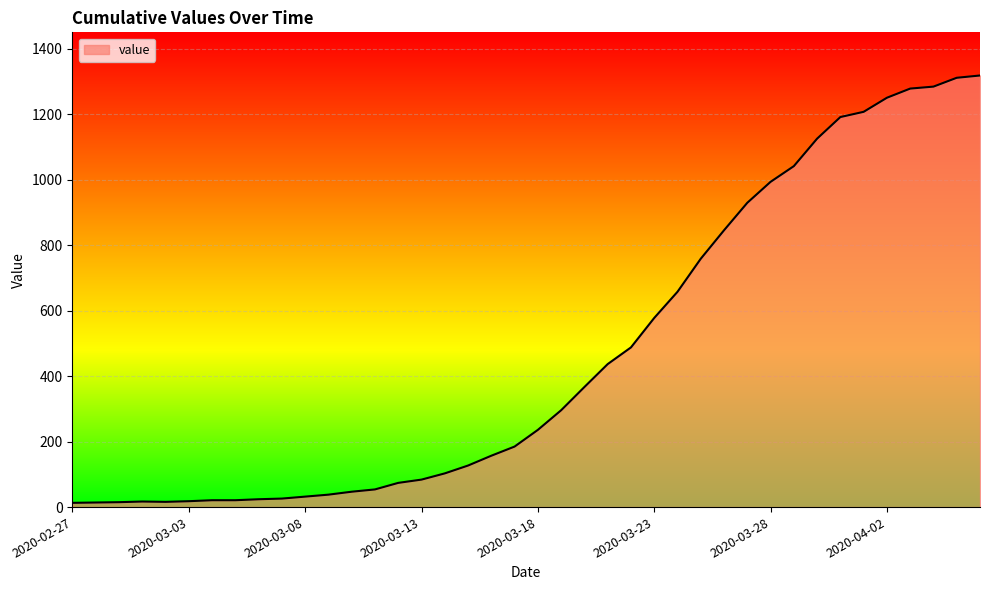

What is the difference between the maximum and minimum values?

1306